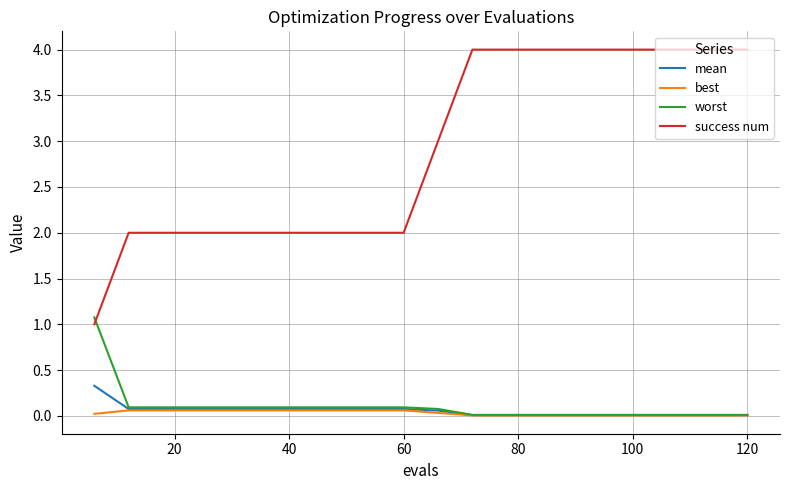

True or false: mean and success num intersect in this chart.

False